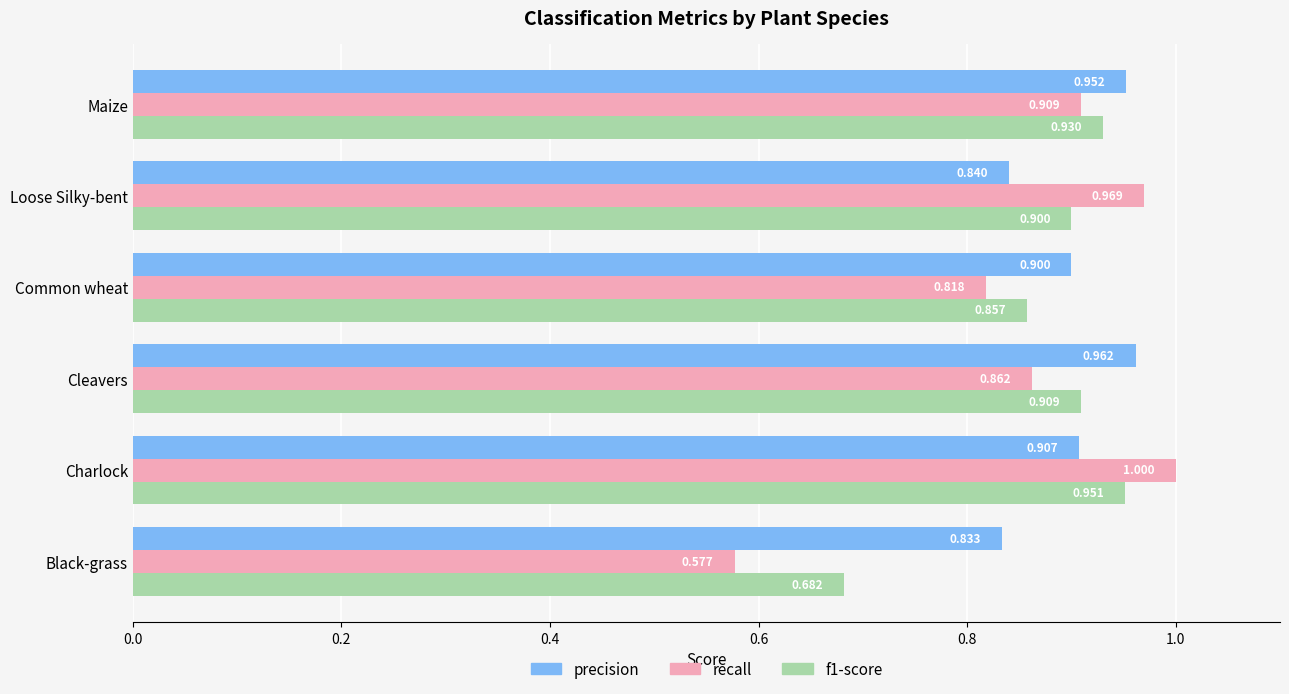

What are all the series names shown in the legend?

precision, recall, f1-score